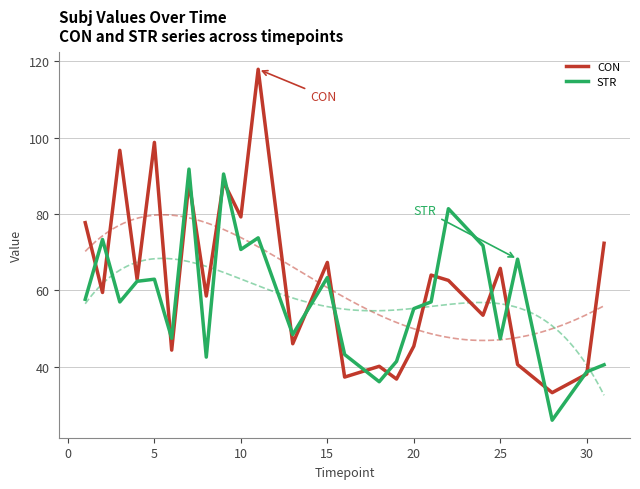

How many values in the STR series are below 56?

11